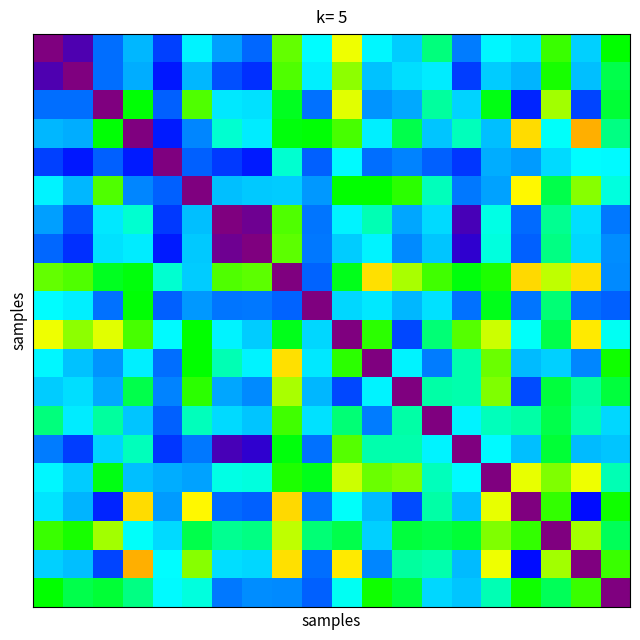

How many distinct data groups are displayed?

20